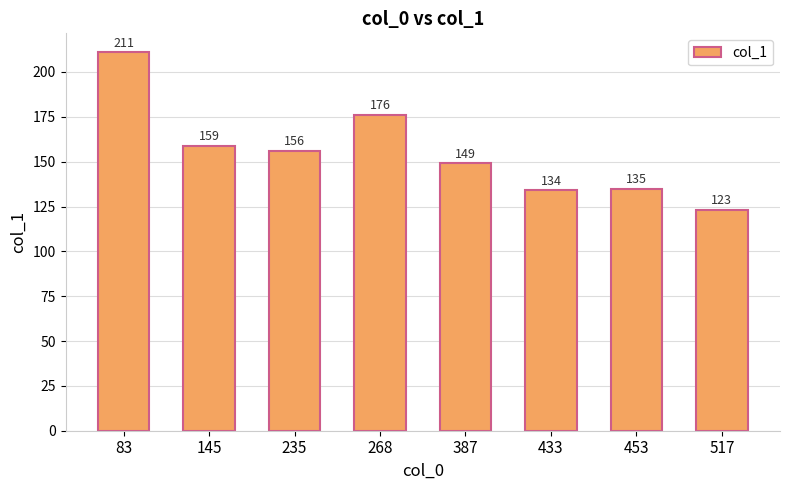

Between 83 and 517, which is larger?

83